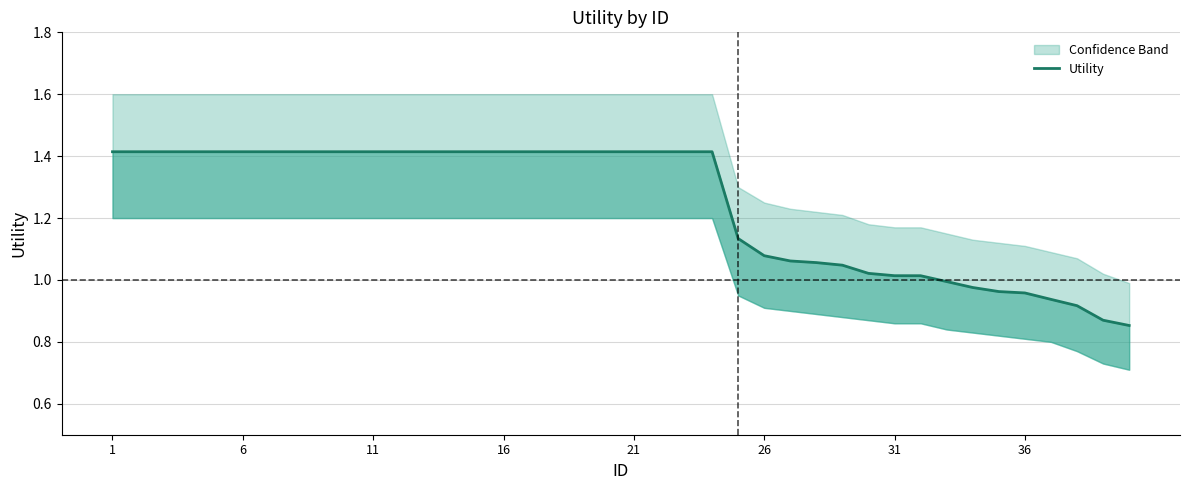

Is it true that the value at 24 is 1.1?

True